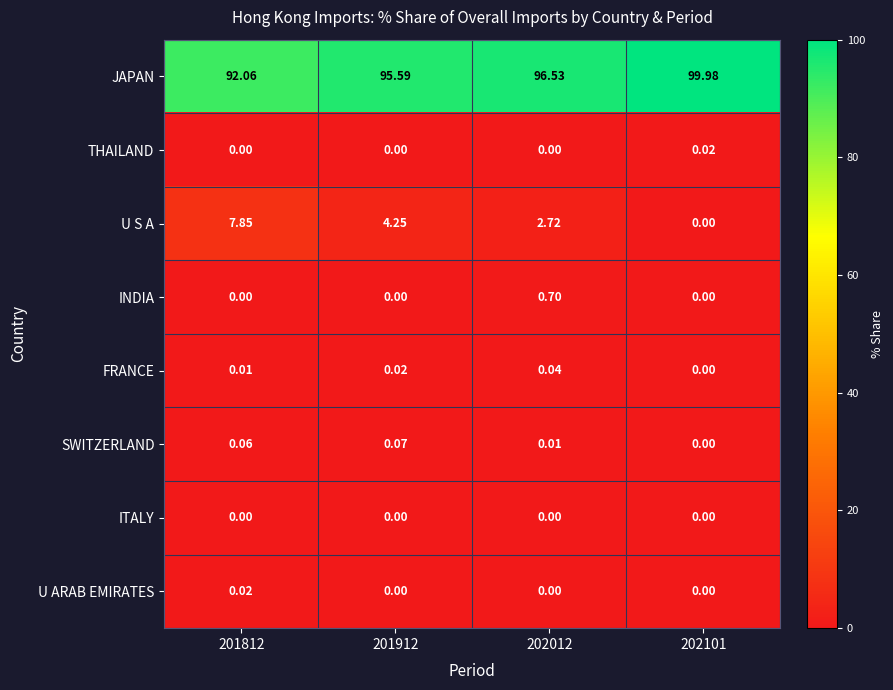

How many categories are shown in the chart?

4